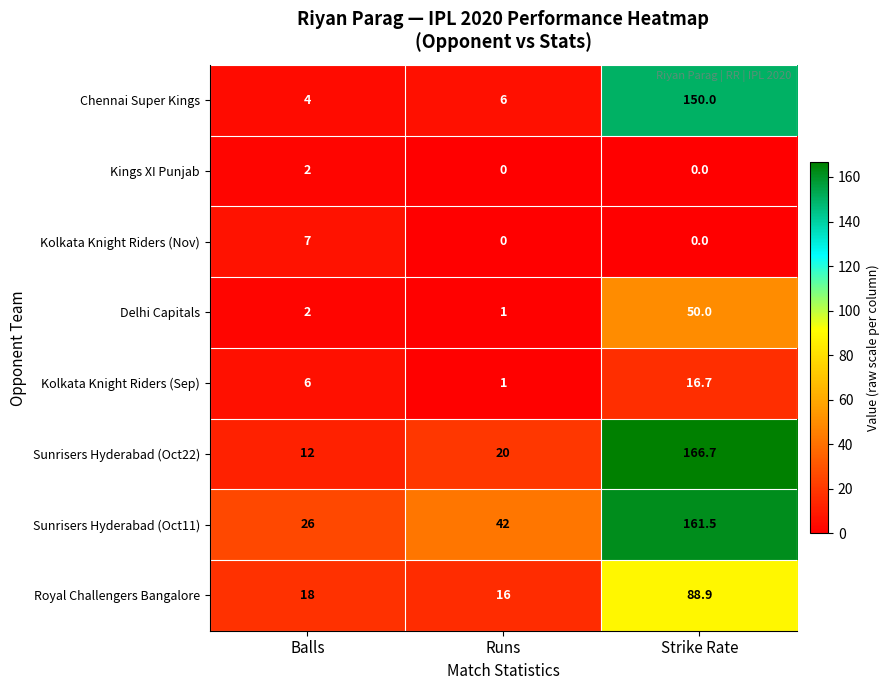

What is the spread (max minus min) of values at Balls?

24.0